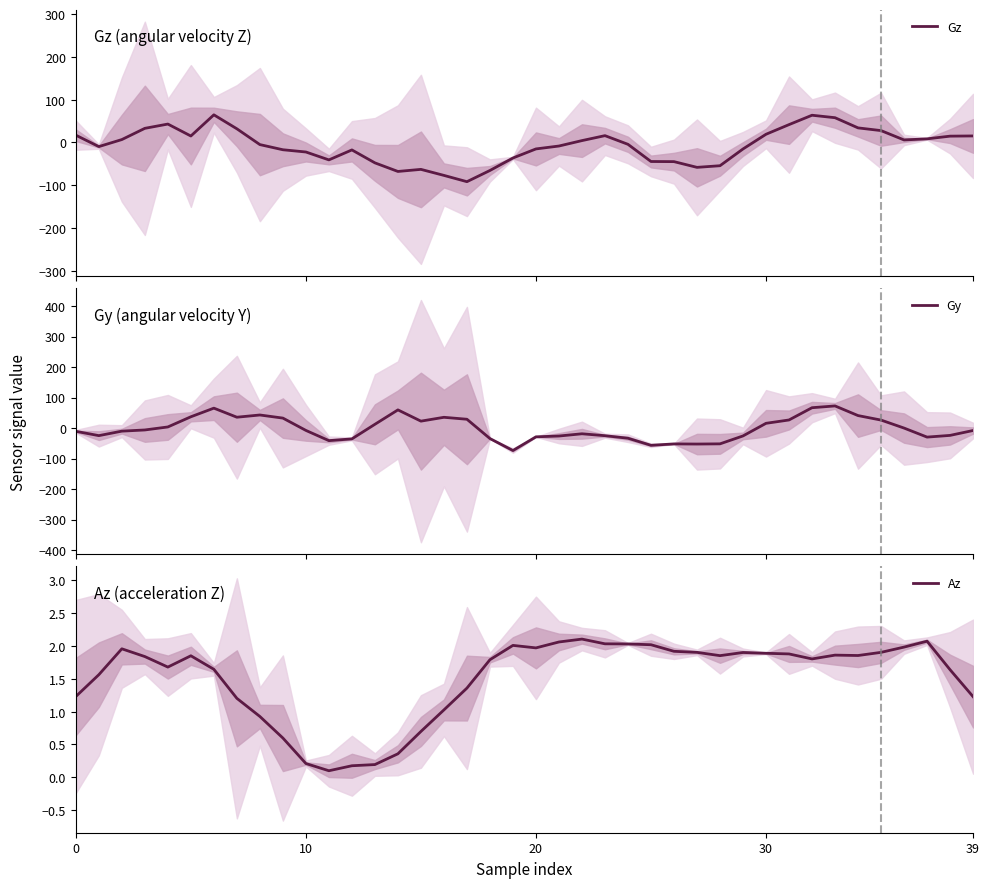

After their last crossing, which series has the higher values: Gy or Az?

Az